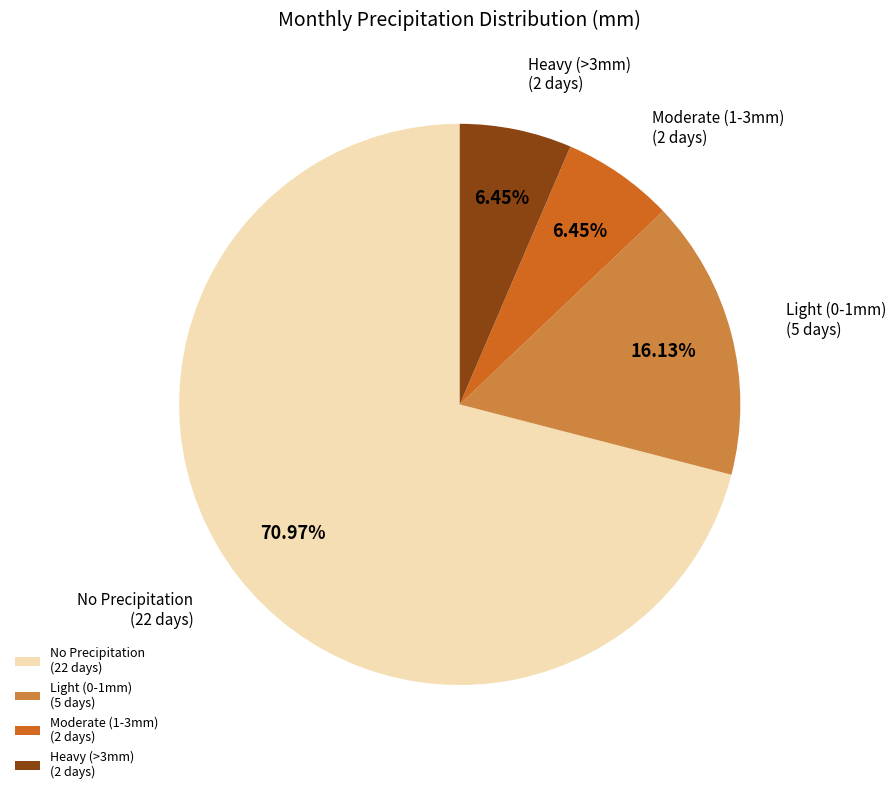

Do Light (0-1mm) (5 days) and Heavy (>3mm) (2 days) together represent more than half of the pie?

No